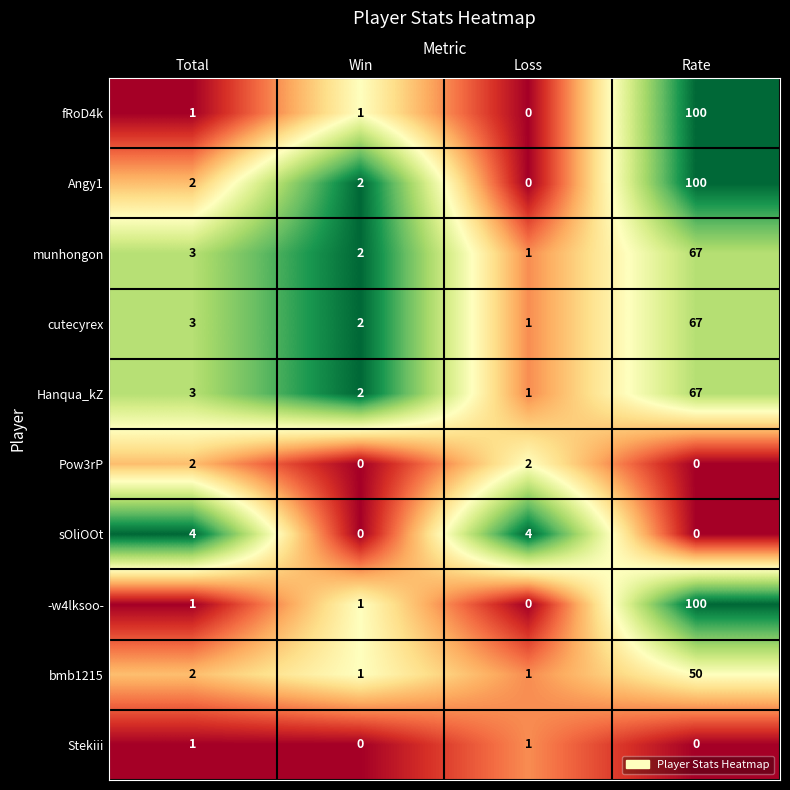

What is the sum of all cutecyrex values?

73